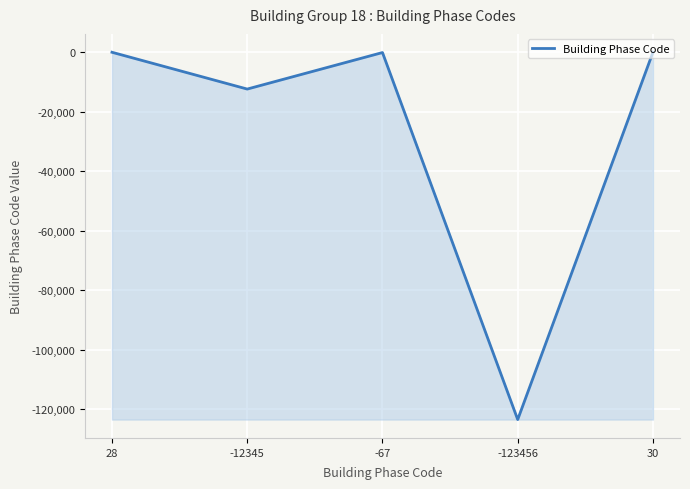

Which label corresponds to the smallest value in the chart?

-123456